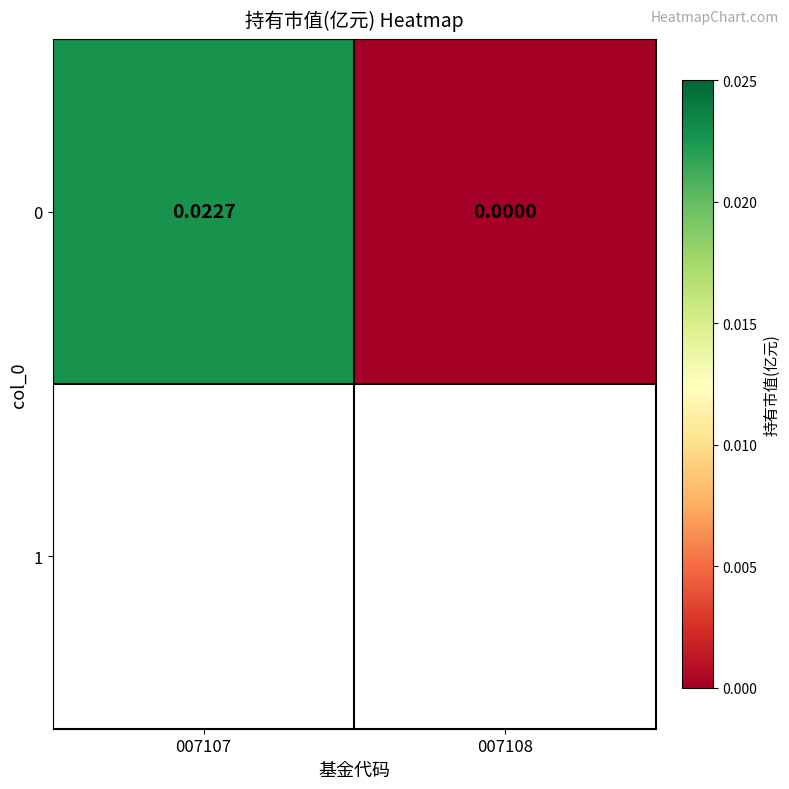

The value at 007107 is 0.0. True or false?

False